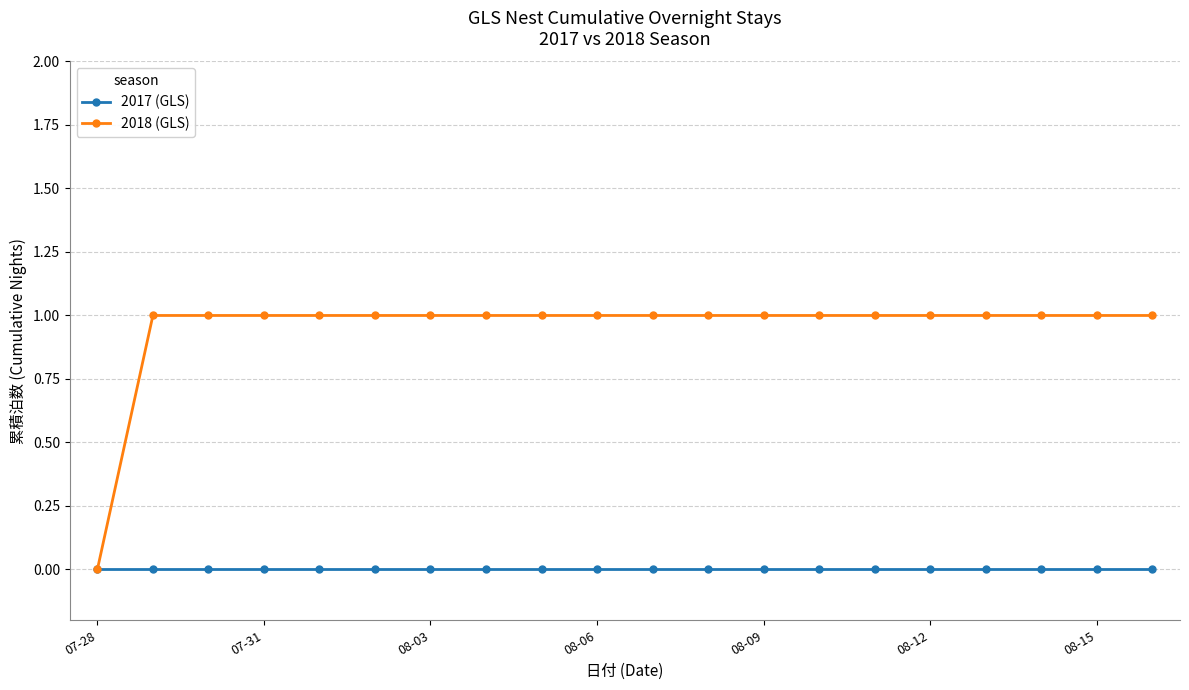

Which series has the largest range (max minus min)?

2018 (GLS)